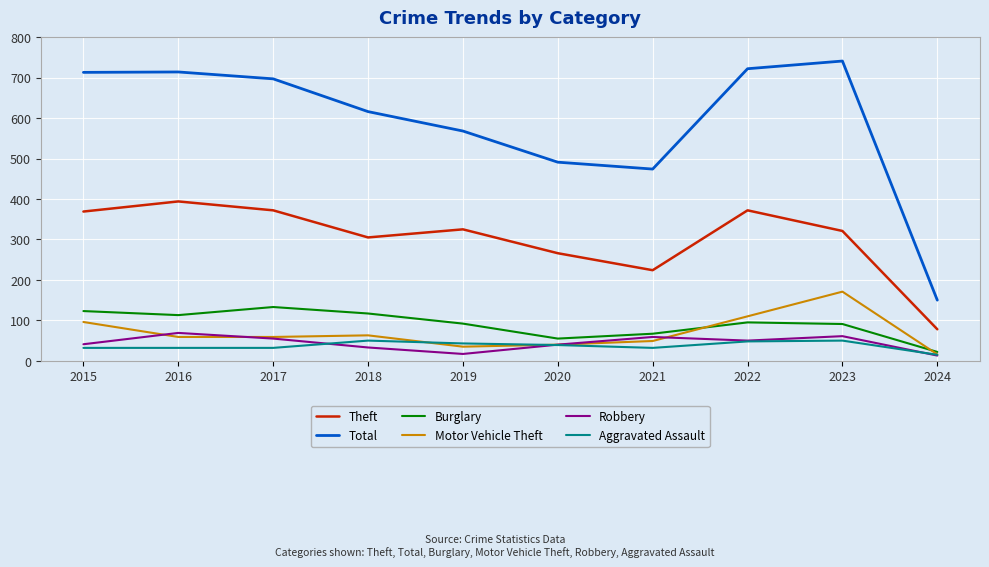

The value of Motor Vehicle Theft at 2017 is 104. True or false?

False